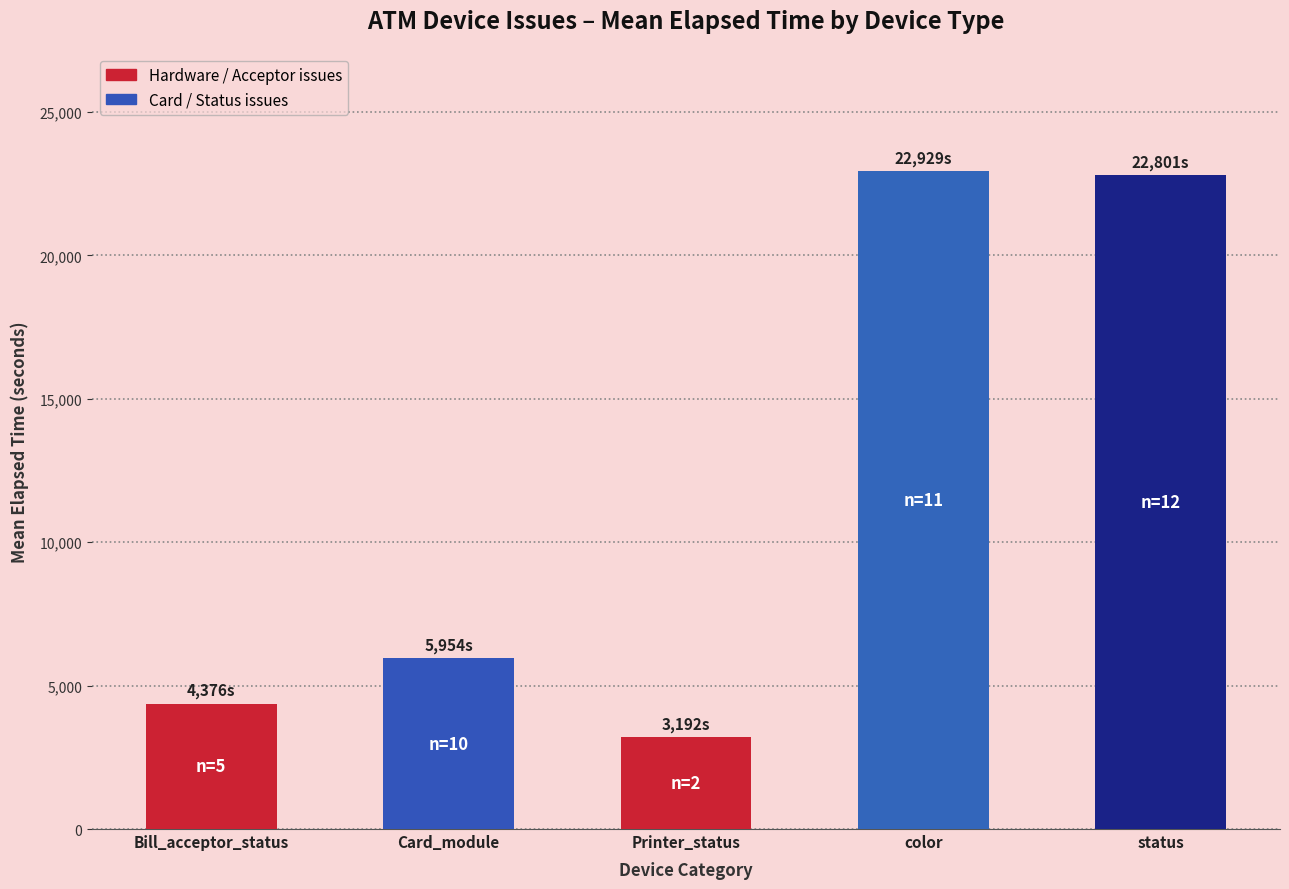

What is the difference between the values at color and Bill_acceptor_status?

18553